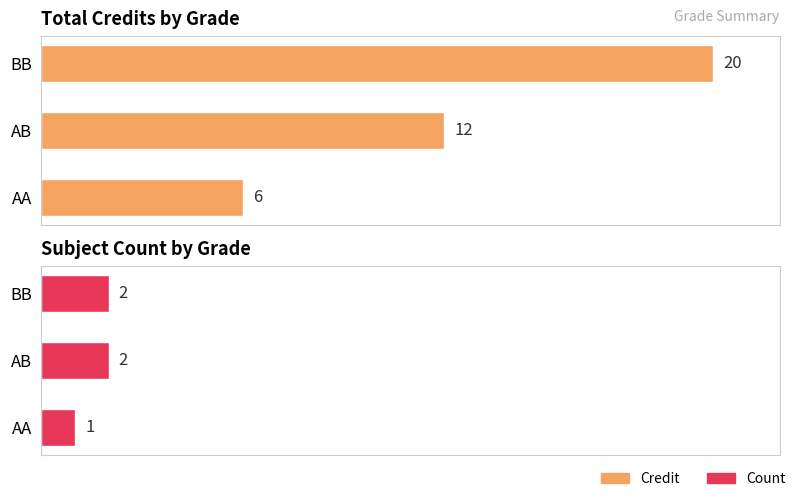

Between BB and AA, which is larger?

BB